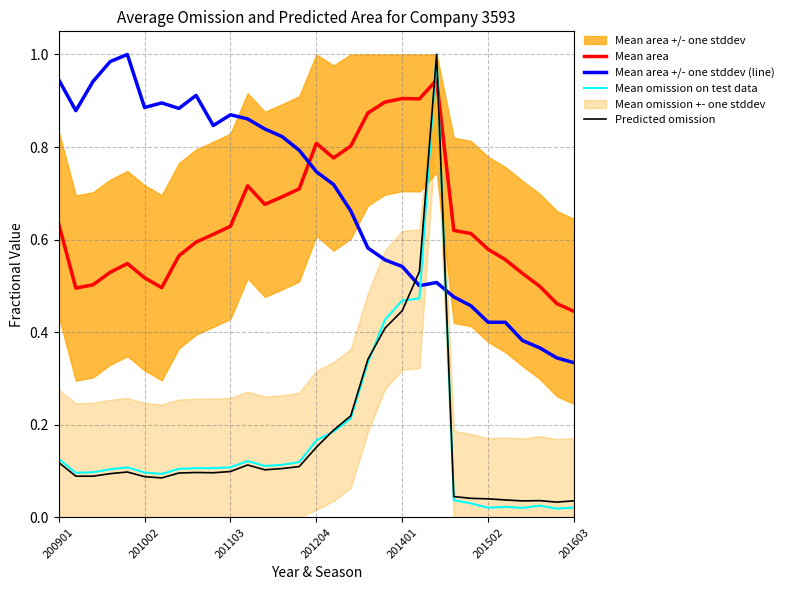

The Mean area series shows 0.2 at 27. True or false?

False